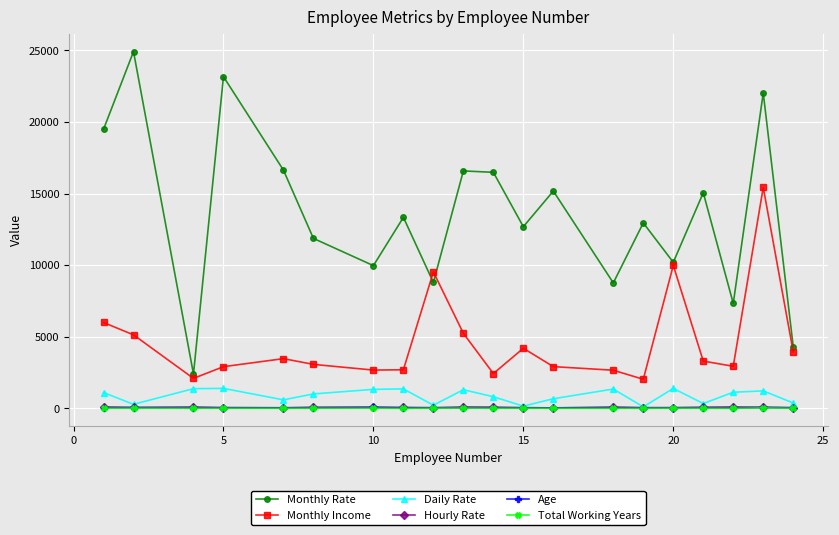

True or false: Monthly Rate and Hourly Rate intersect in this chart.

False